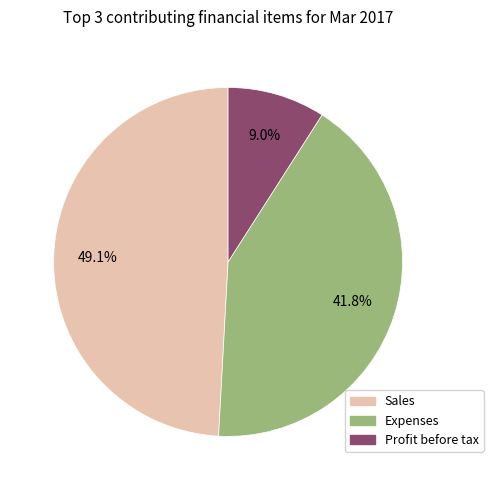

What is the smallest slice in the pie chart?

Profit before tax